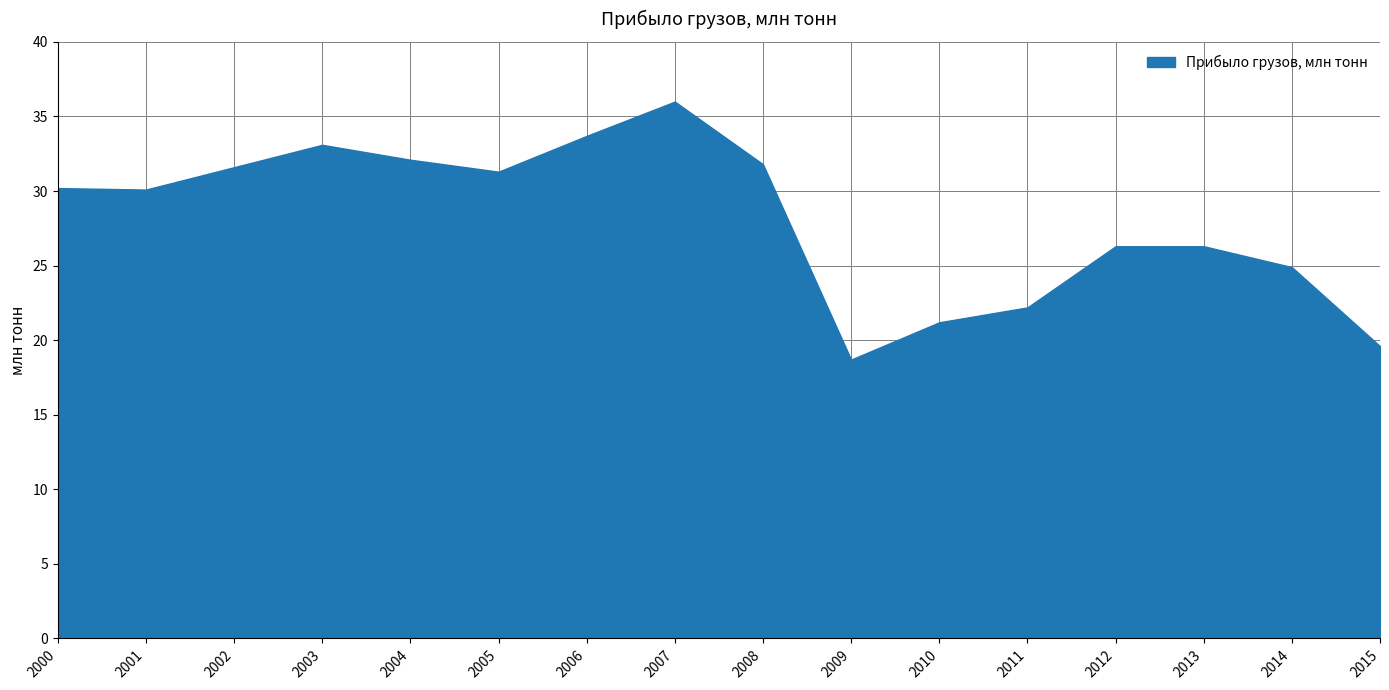

True or false: the data has more than 1 interior local peaks.

True